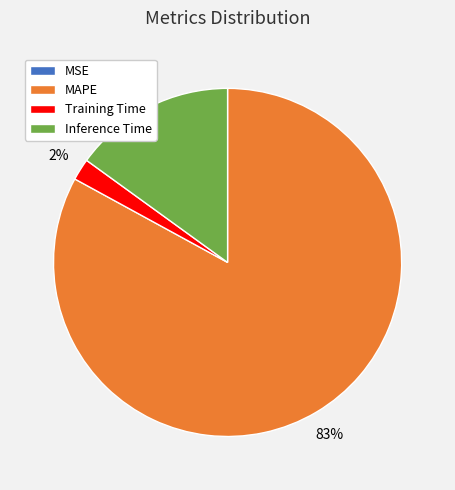

To the nearest percent, what is the difference between the largest and smallest slice percentages?

83%